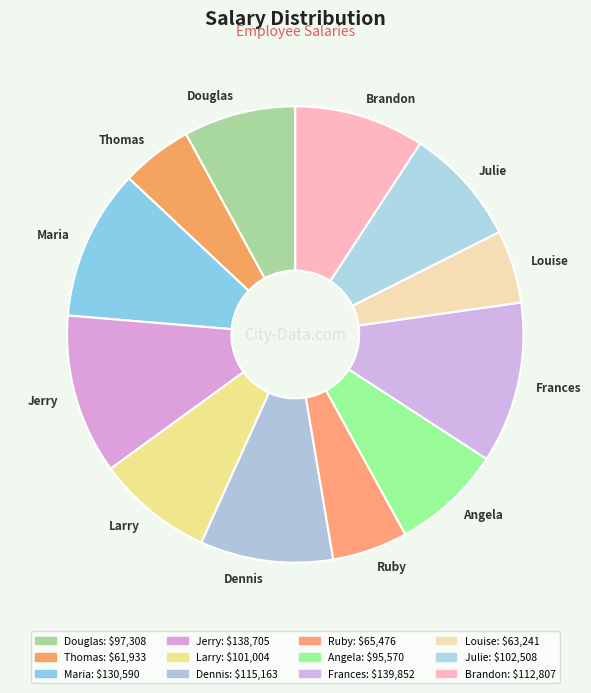

Between Douglas and Frances, which is larger?

Frances